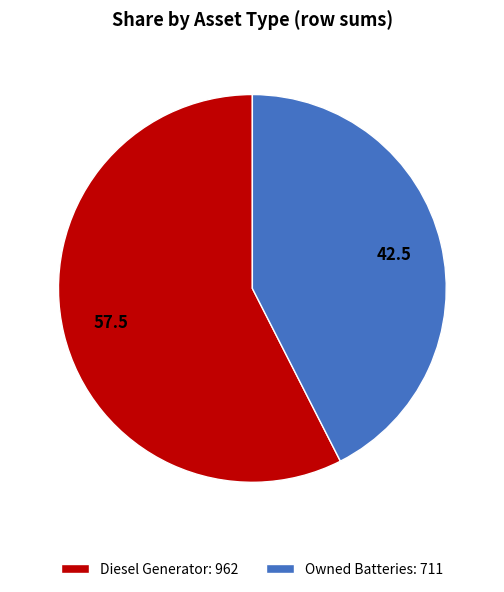

Is there any slice that represents more than half of the pie?

Yes